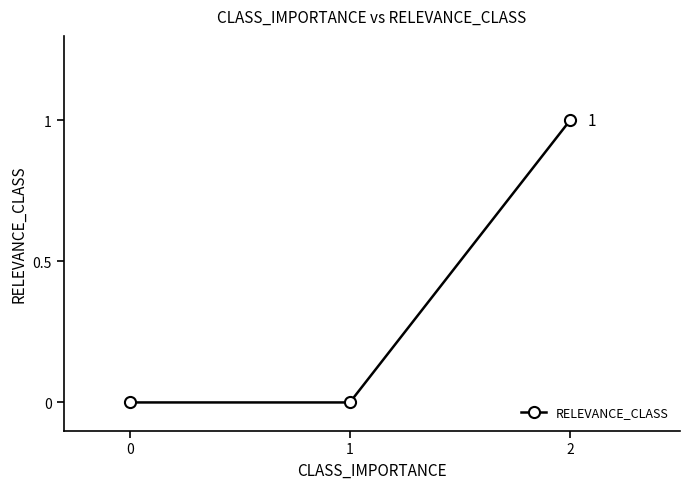

Reading left to right, transcribe all the data shown in this chart.

0=0	1=0	2=1